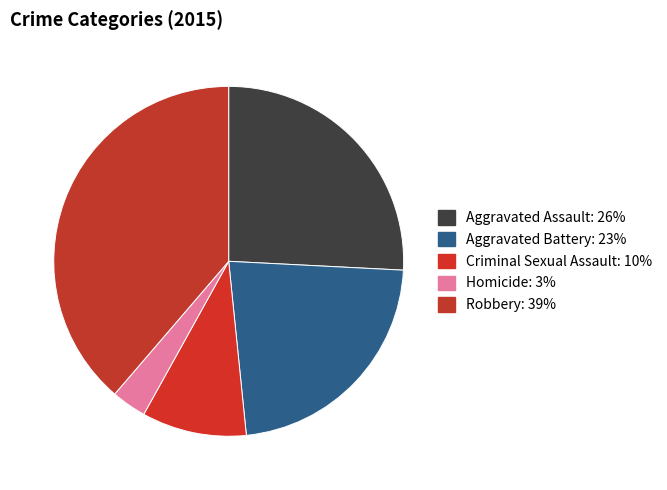

How many segments does this pie chart have?

5